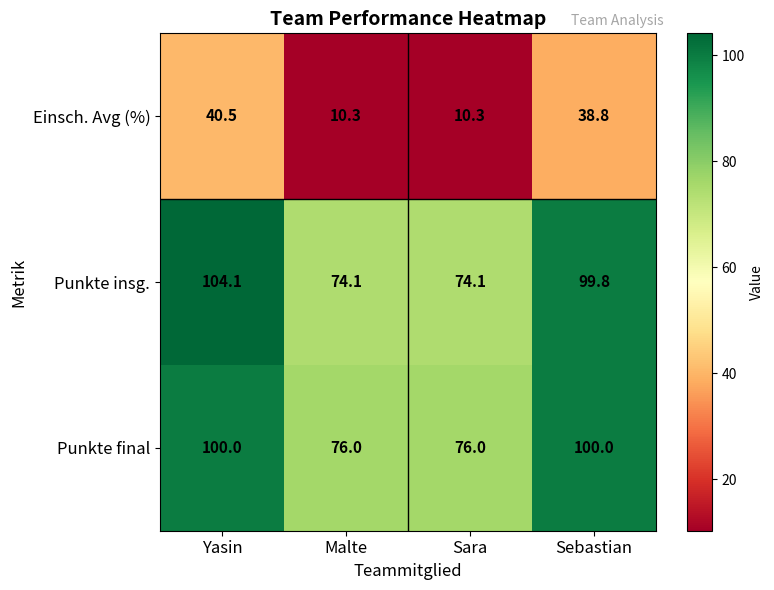

What is the total value across all series at Malte?

160.4